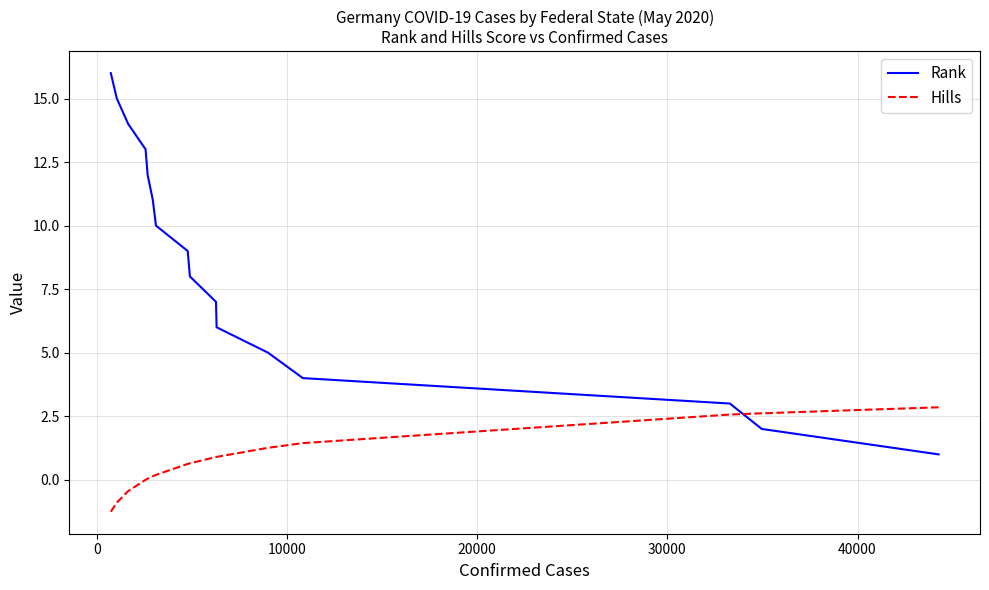

Is this an area chart (filled region under the line)?

No